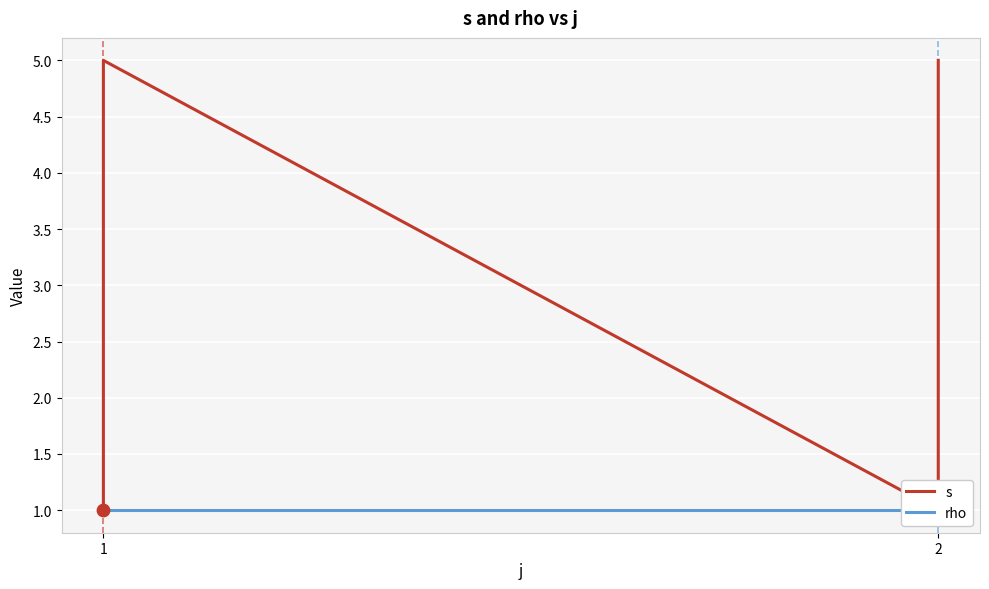

Is the value of s at 1 greater than the value of rho at 1?

No